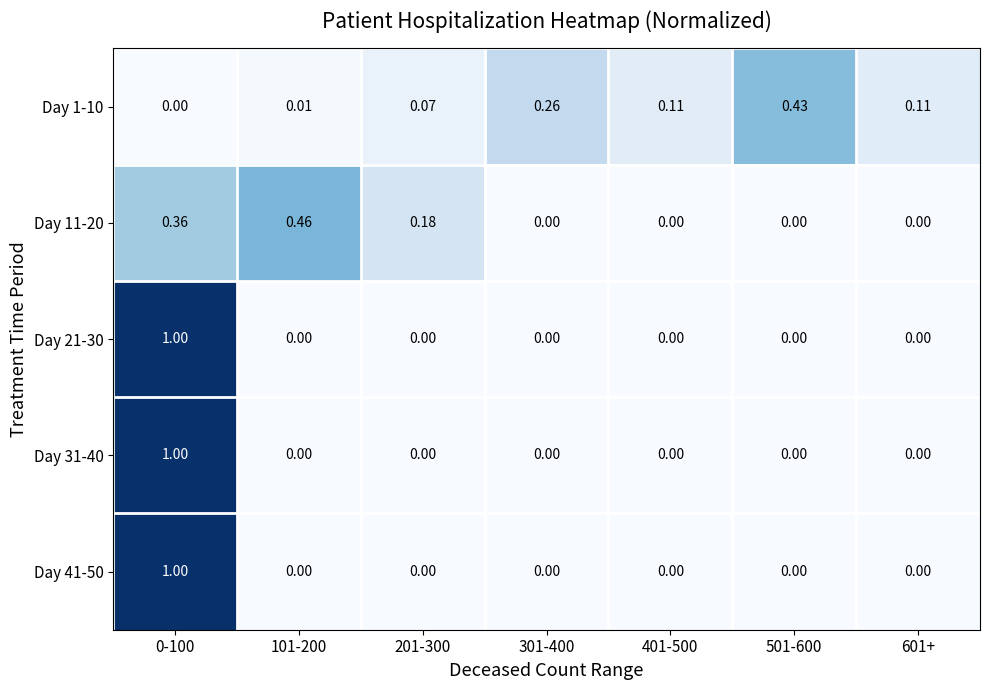

Is the value of Day 11-20 at 601+ greater than the value of Day 1-10 at 301-400?

No